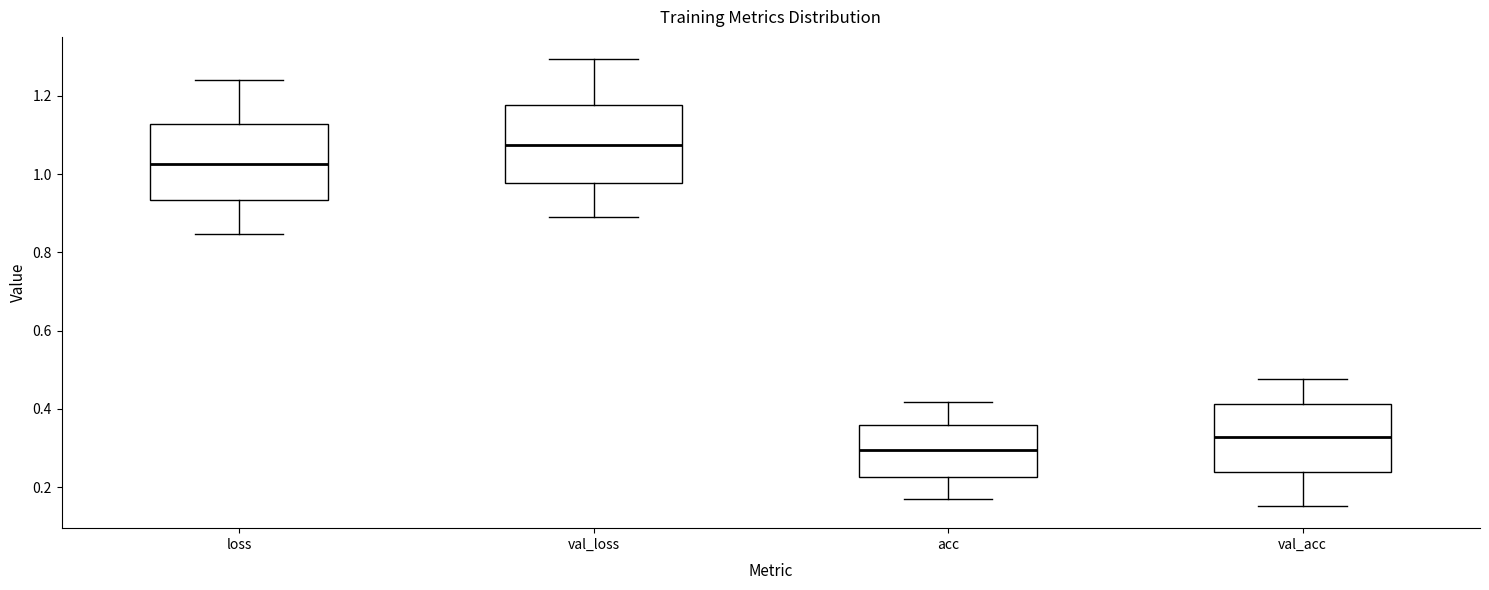

Which box's median line is the lowest?

acc